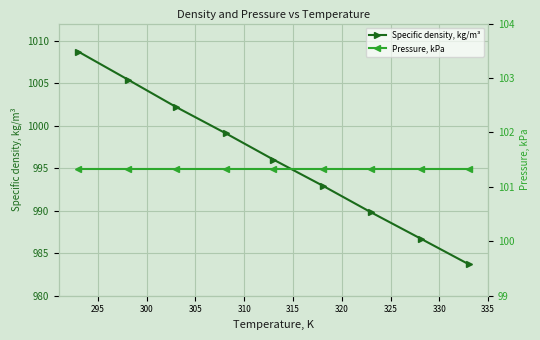

Which series has the largest total across all categories?

Specific density, kg/m³